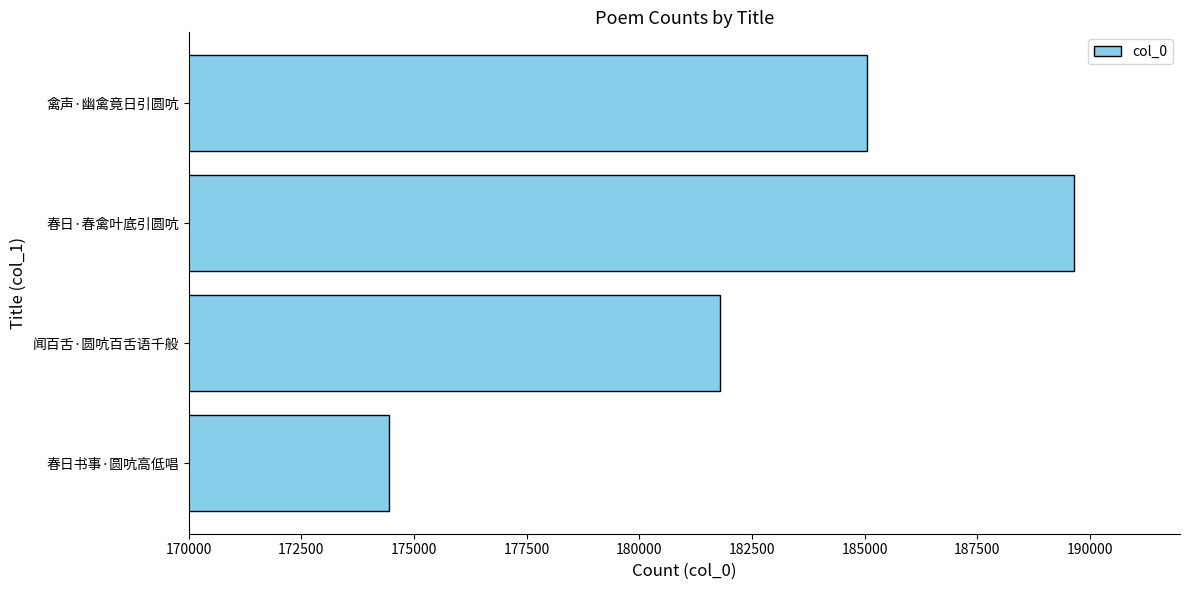

The value at 春日书事·圆吭高低唱 is 174442. True or false?

True